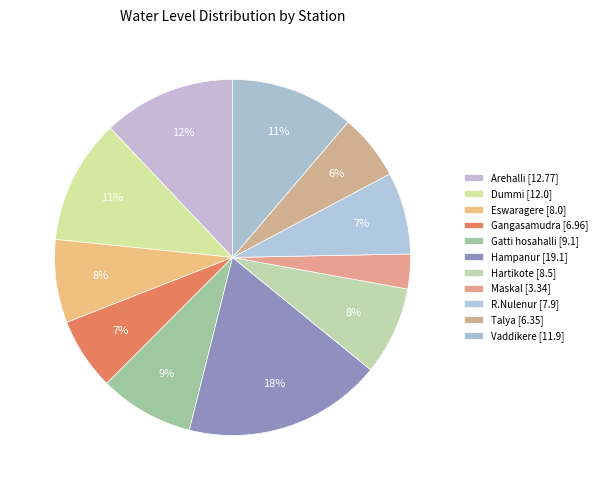

To the nearest percent, what is the difference between the largest and smallest slice percentages?

15%